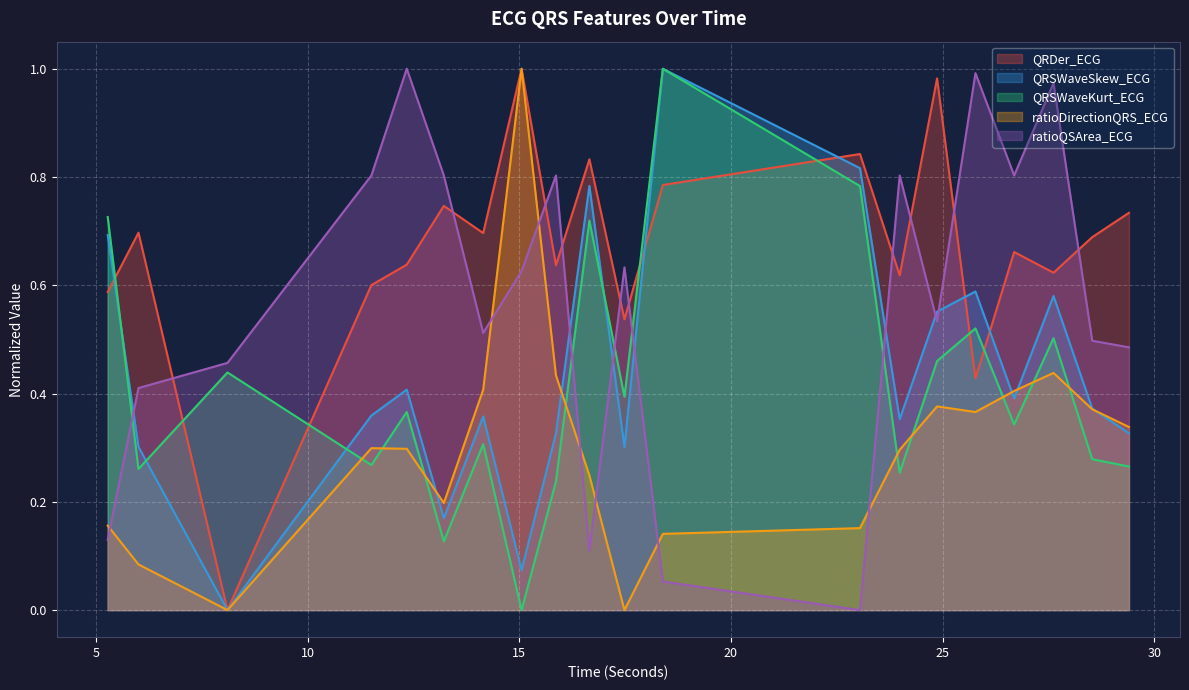

Is it true that QRSWaveKurt_ECG equals 0.7 at 16.65625?

True